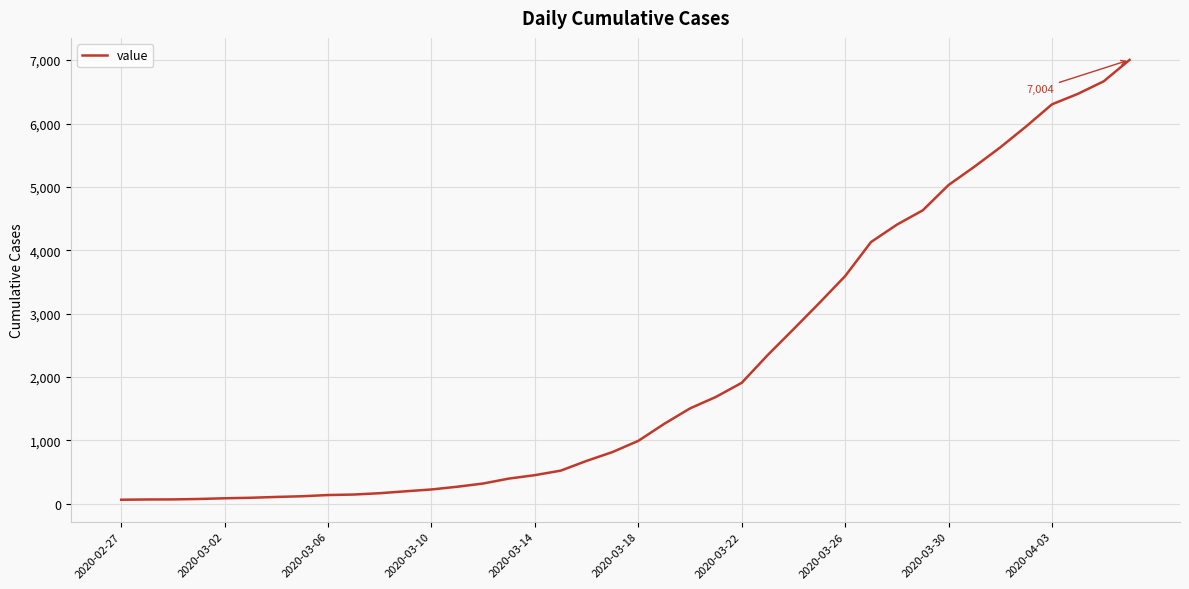

What is the difference between the maximum and minimum values?

6940